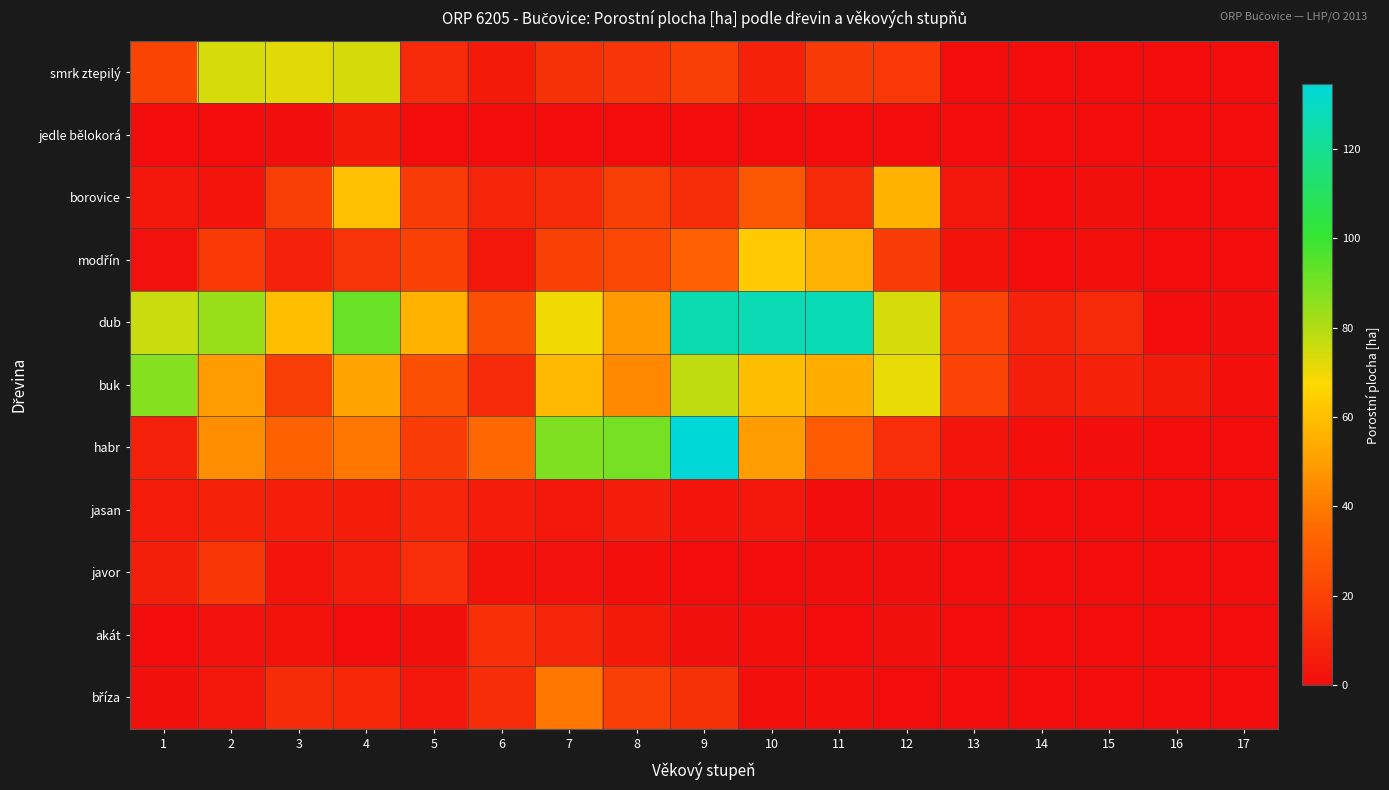

At how many categories does at least one series exceed 31?

12